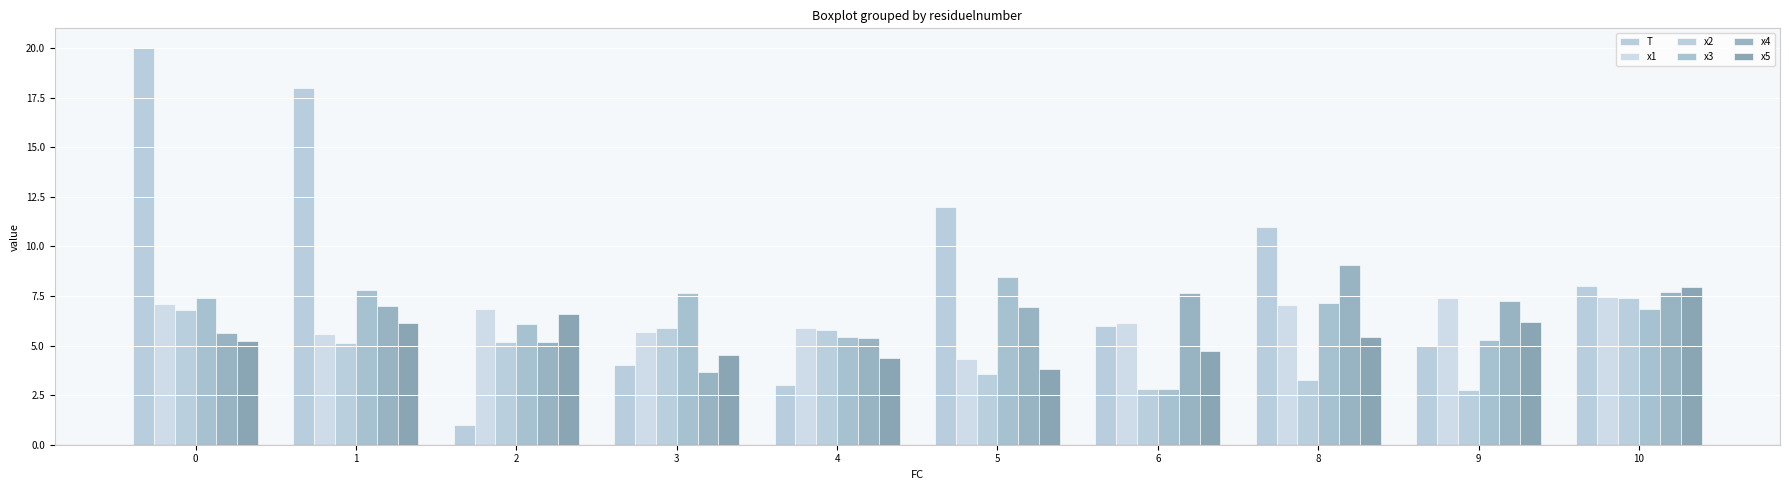

The T series shows 12.0 at 5. True or false?

True